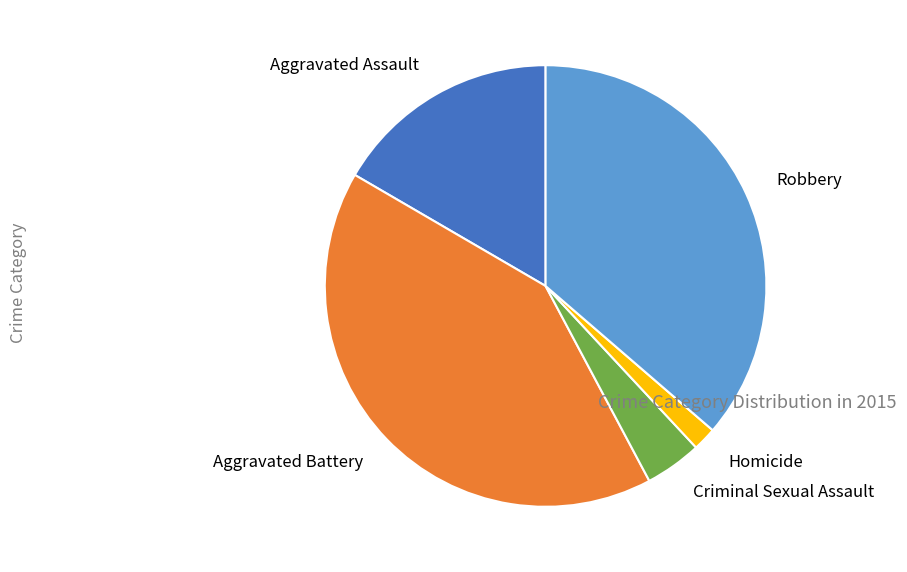

Which category has the smallest portion of the pie?

Homicide